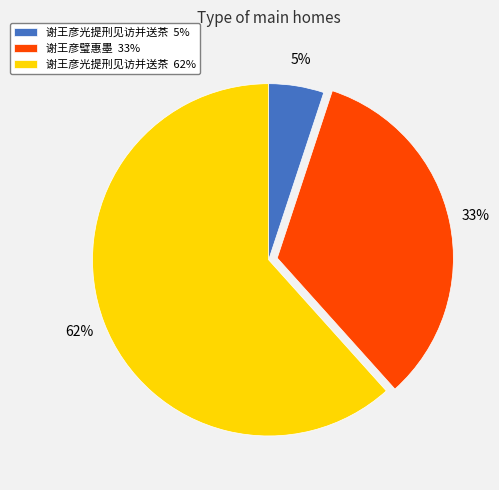

Which slice is the largest?

谢王彦光提刑见访并送茶 62%